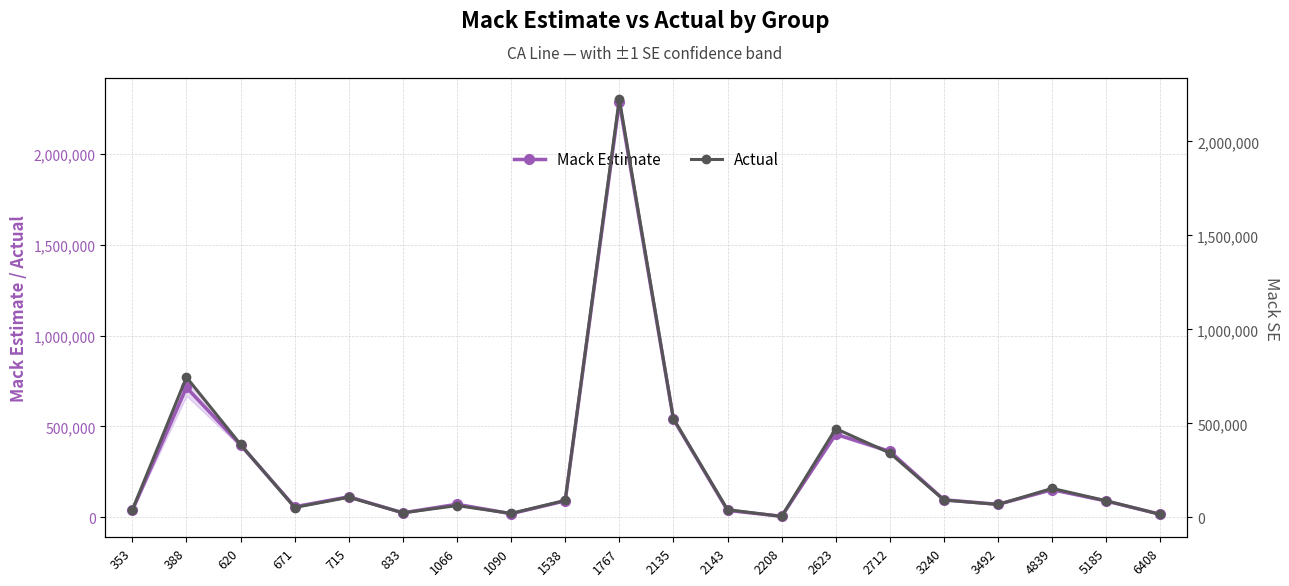

Is the value of Mack Estimate at 2712 greater than the value of Actual at 6408?

Yes